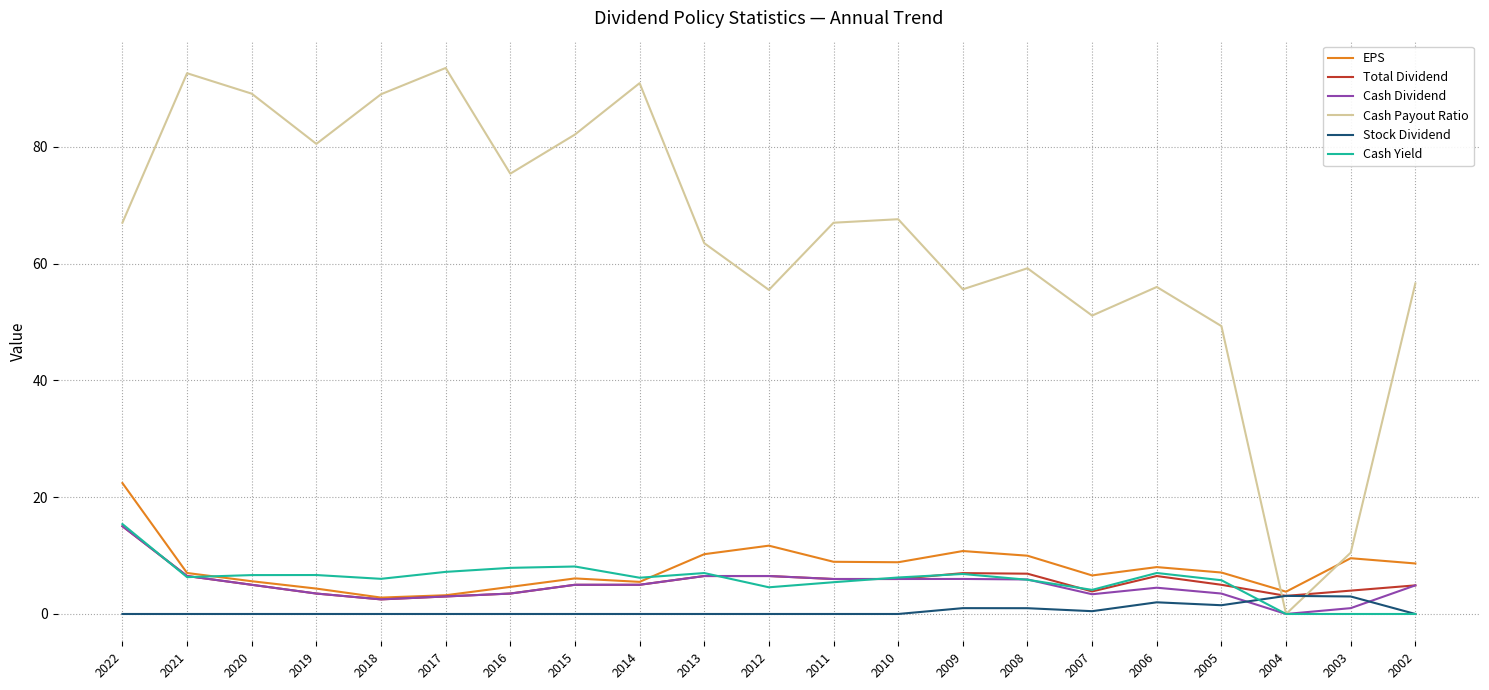

What is the difference between the Stock Dividend values at 2003 and 2006?

1.0